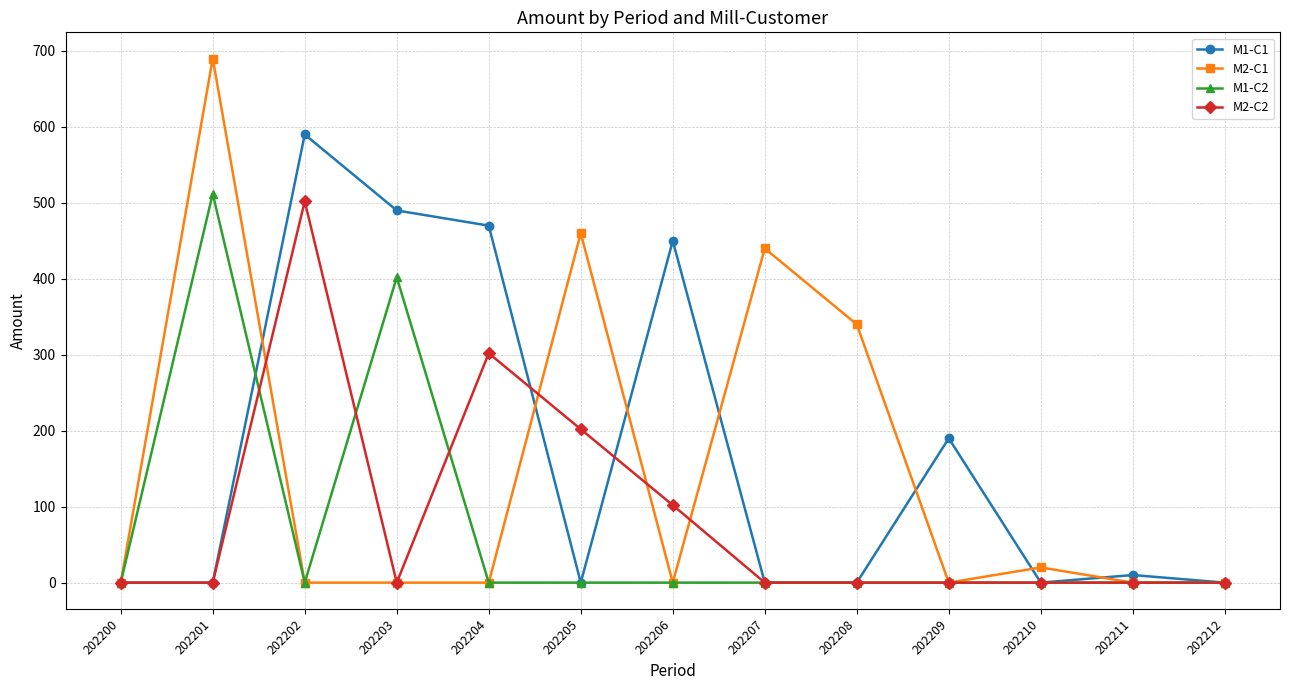

Reading left to right, list all the values displayed in this chart.

M1-C1: 0	0	590	490	470	0	450	0	0	190	0	10	0
M2-C1: 0	690	0	0	0	460	0	440	340	0	20	0	0
M1-C2: 0	512	0	402	0	0	0	0	0	0	0	0	0
M2-C2: 0	0	502	0	302	202	102	0	0	0	0	0	0